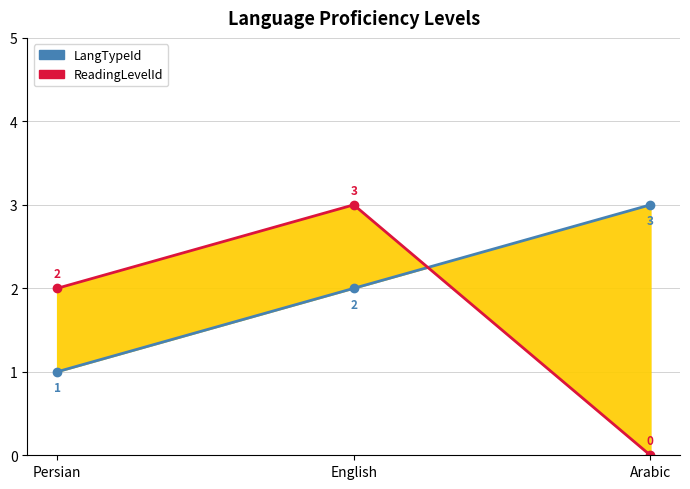

What are all the series names shown in the legend?

LangTypeId, ReadingLevelId